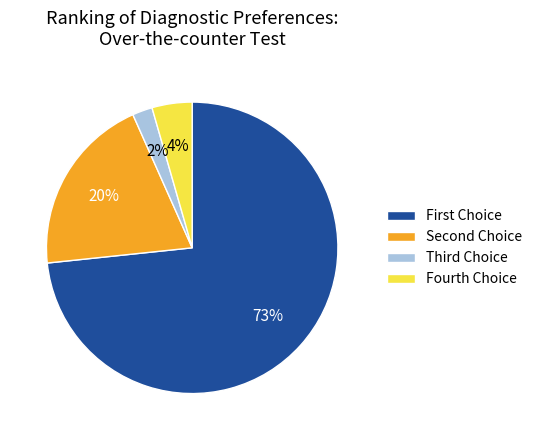

What is the smallest slice in the pie chart?

Third Choice